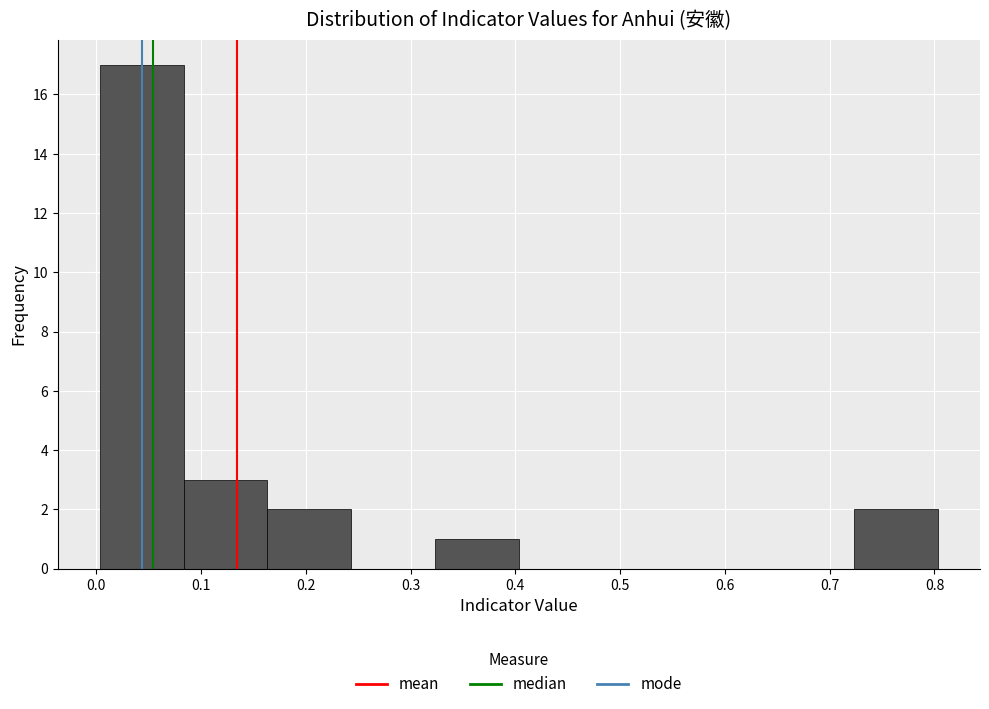

Which range on the x-axis has the tallest bar?

0.00 to 0.08